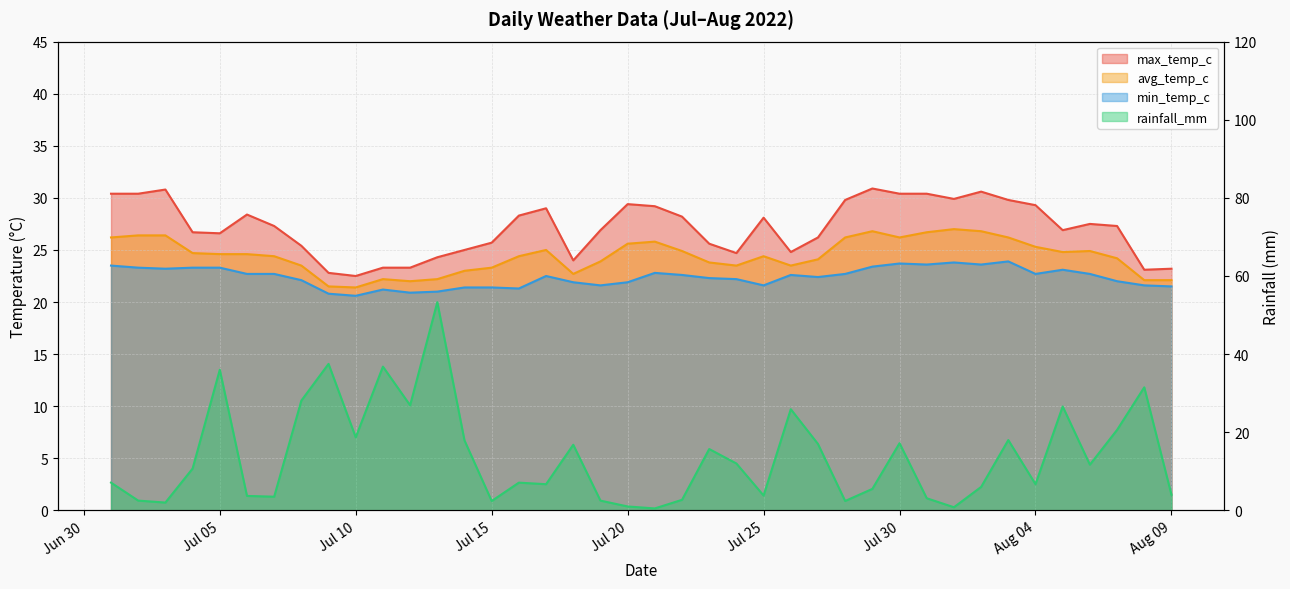

What is the difference between the second highest and minimum values in the max_temp_c series?

8.3